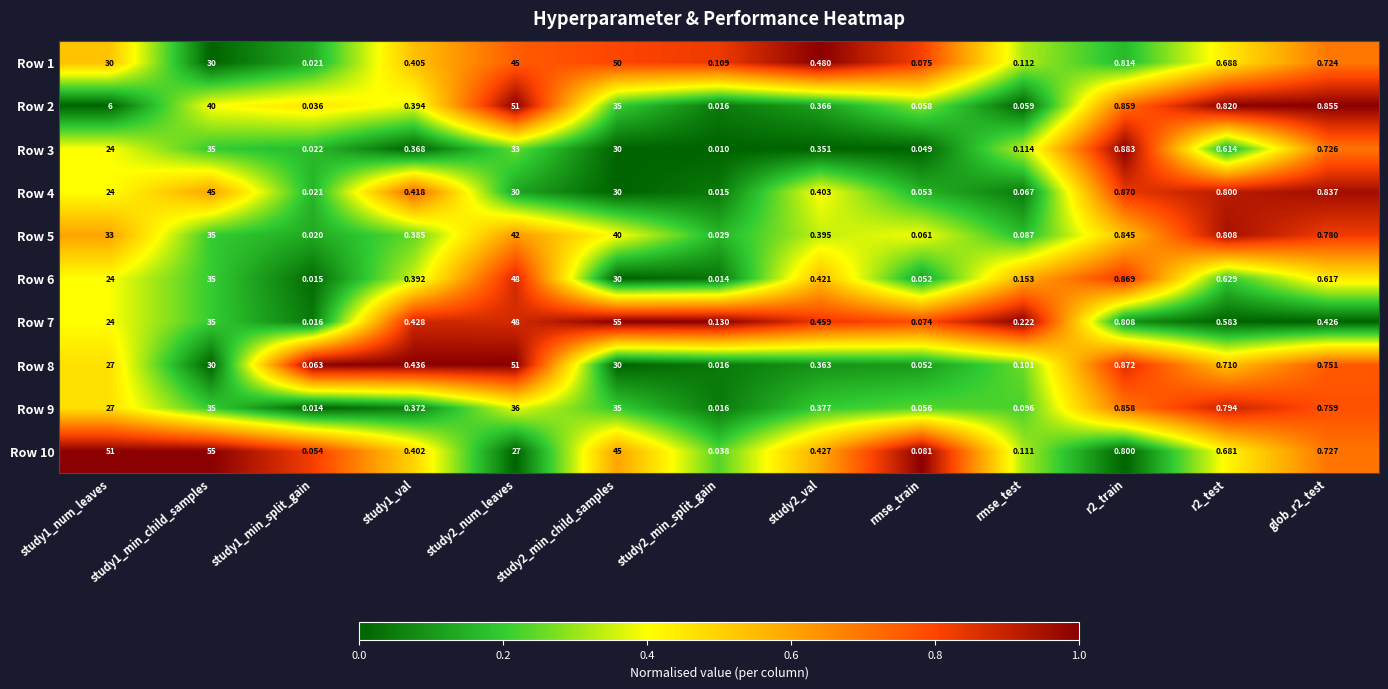

What is the maximum value shown in the chart?

55.0